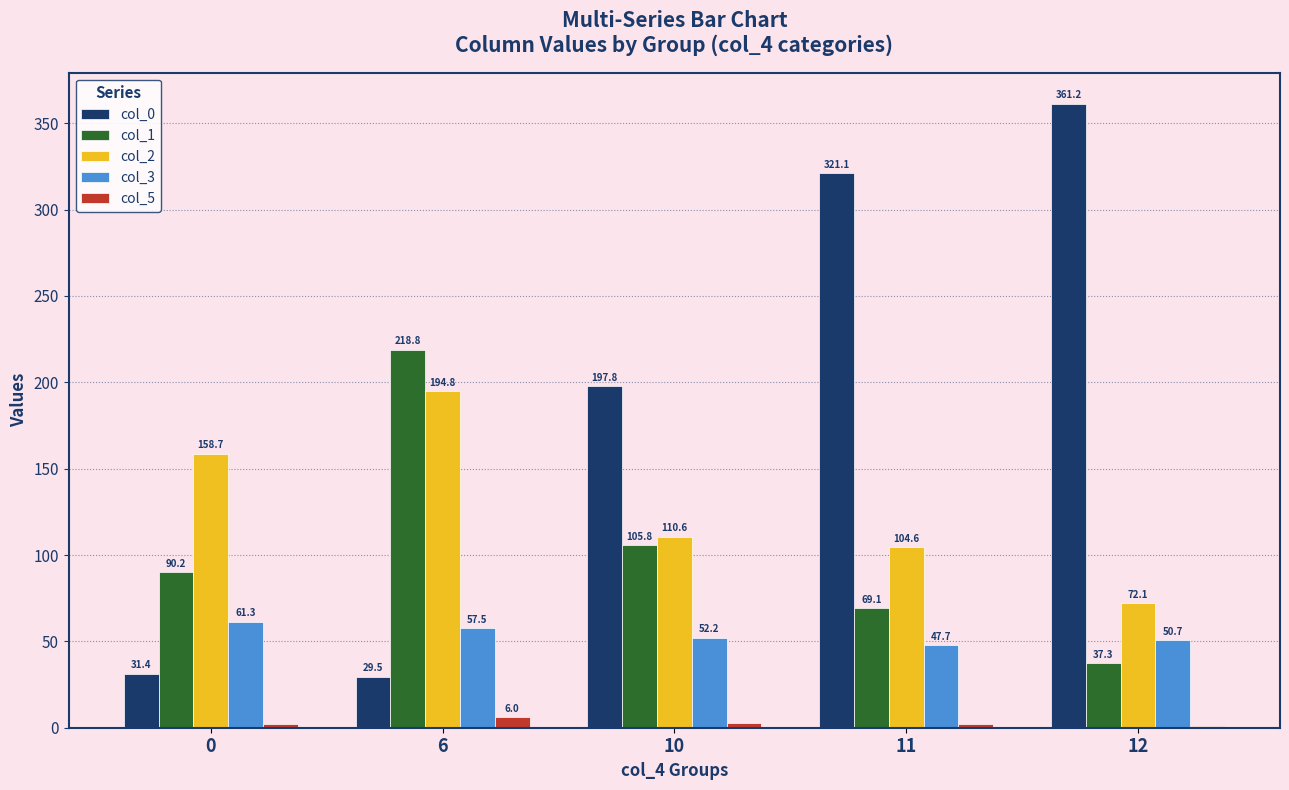

The value of col_3 at 0 is 20.5. True or false?

False